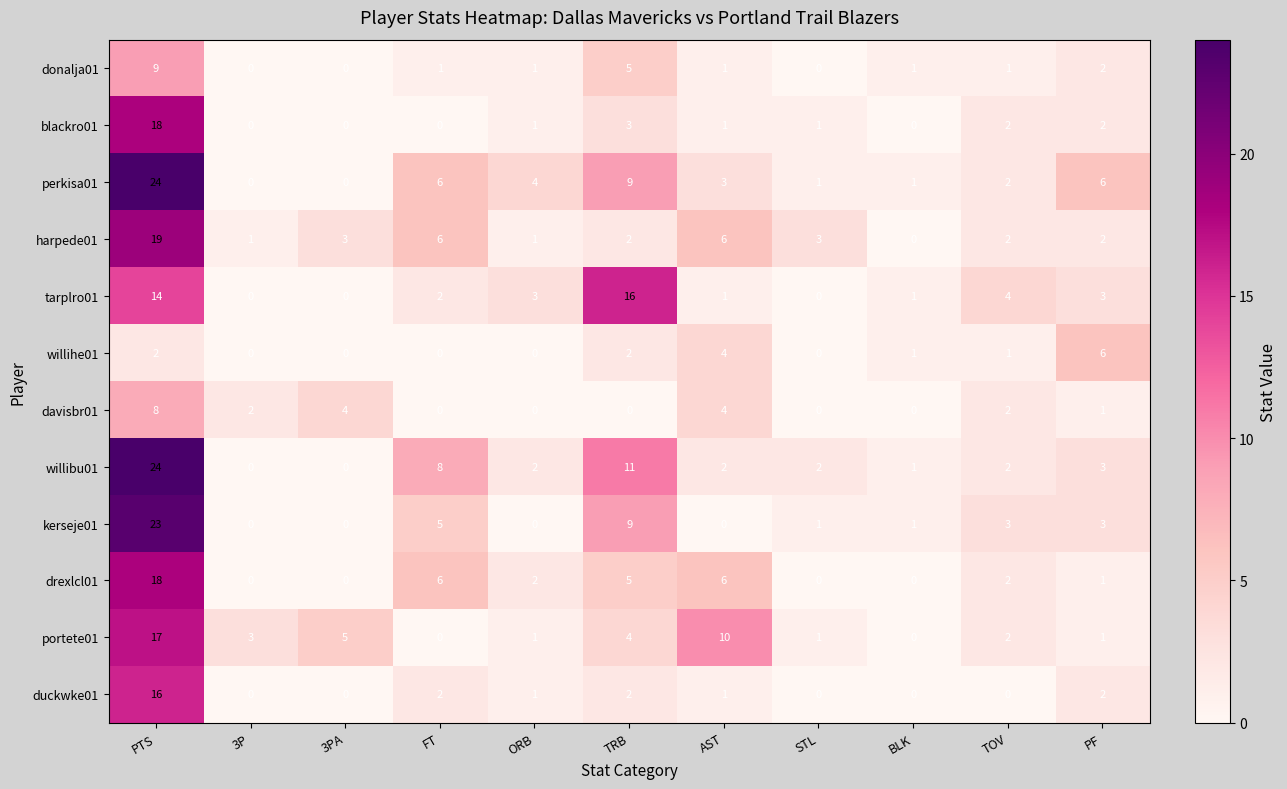

Where is perkisa01 nearest to the value 12?

TRB